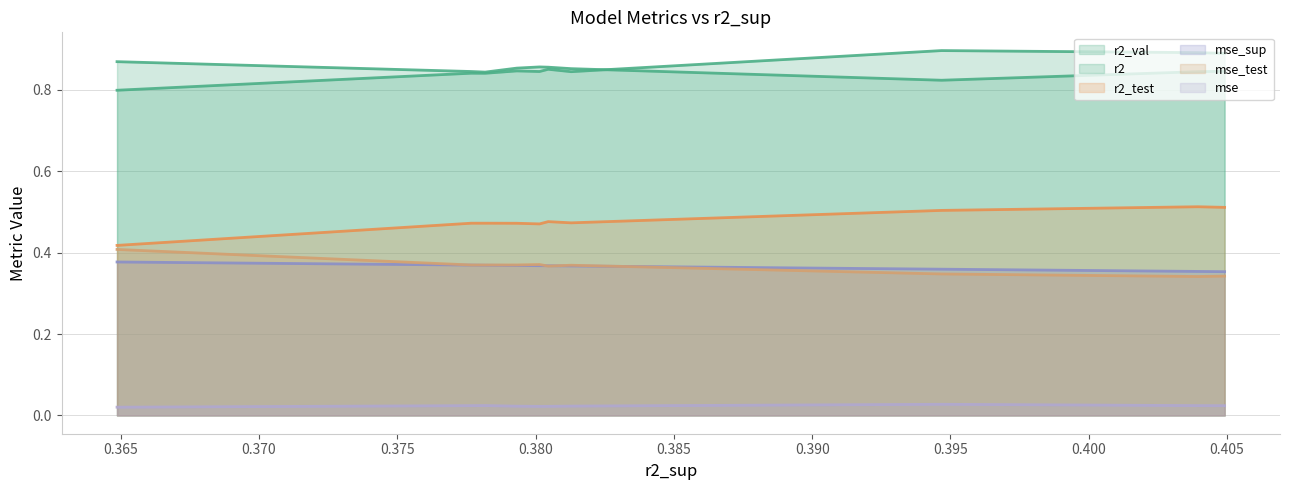

How many lines are shown in the chart?

6